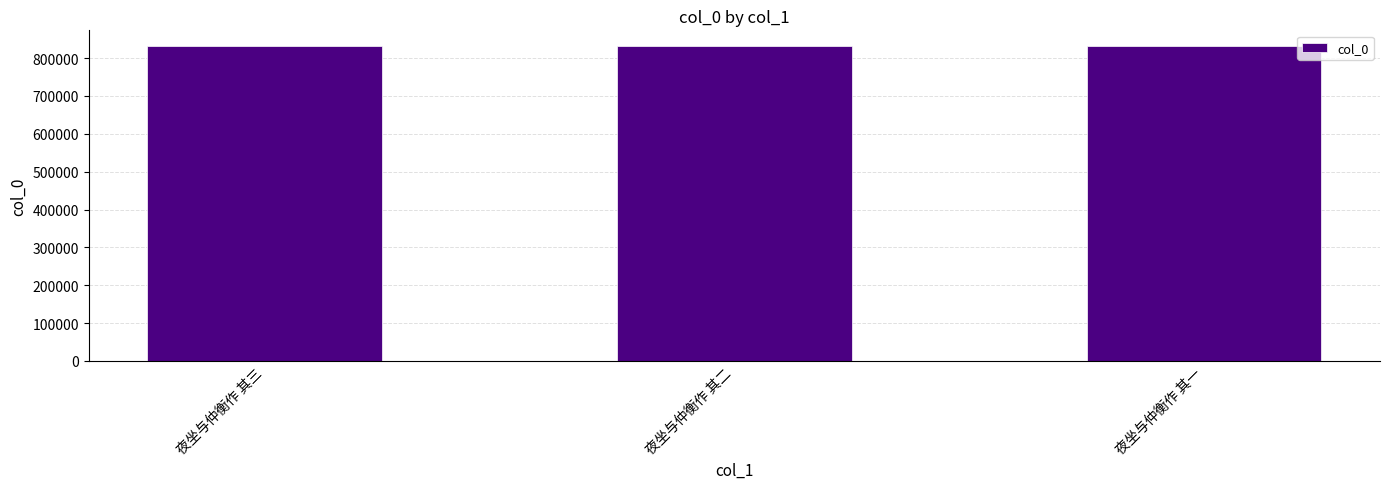

What is the sum of all values?

2495253